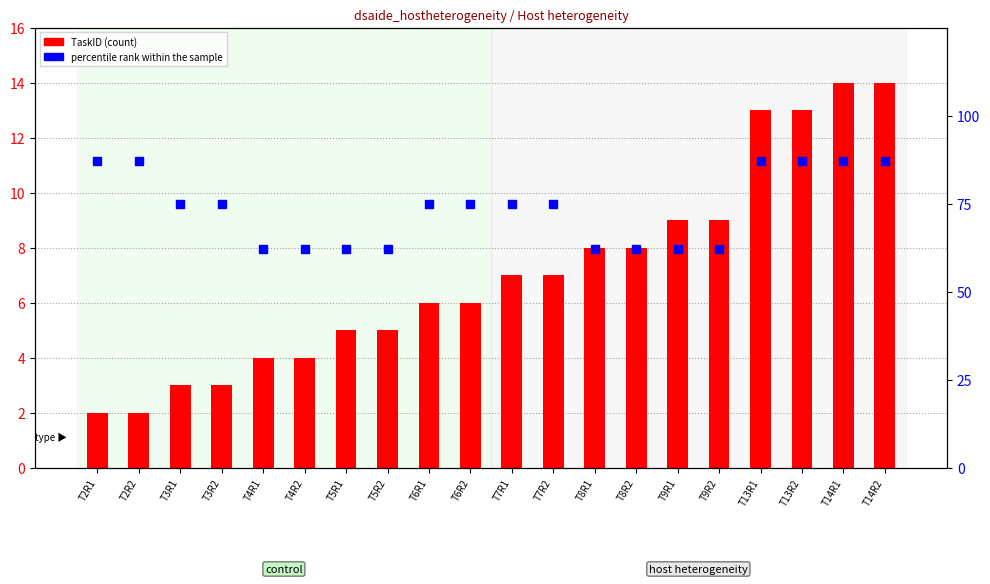

Which series has the largest Y range (max minus min)?

percentile rank within the sample